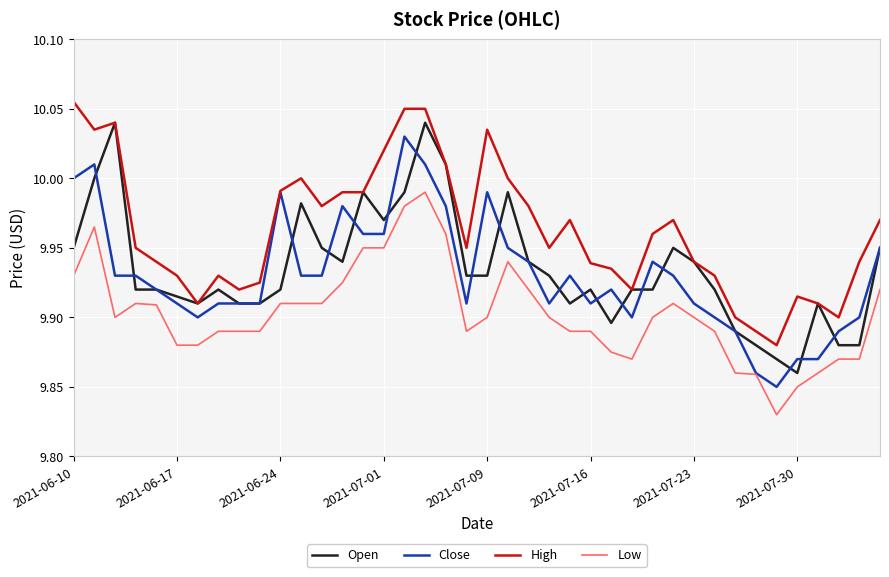

Which series has the largest total across all categories?

High